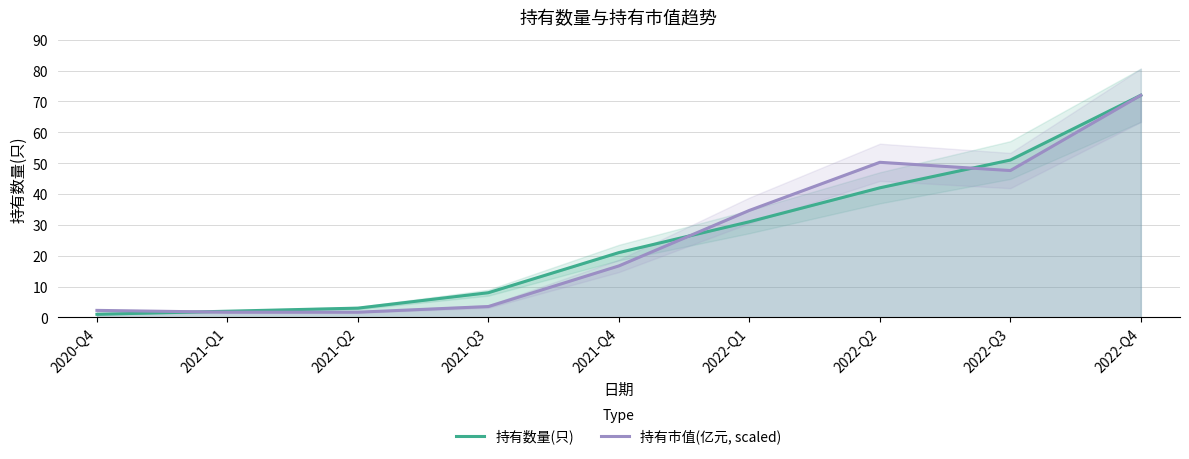

Which series has the largest total across all categories?

持有数量(只)